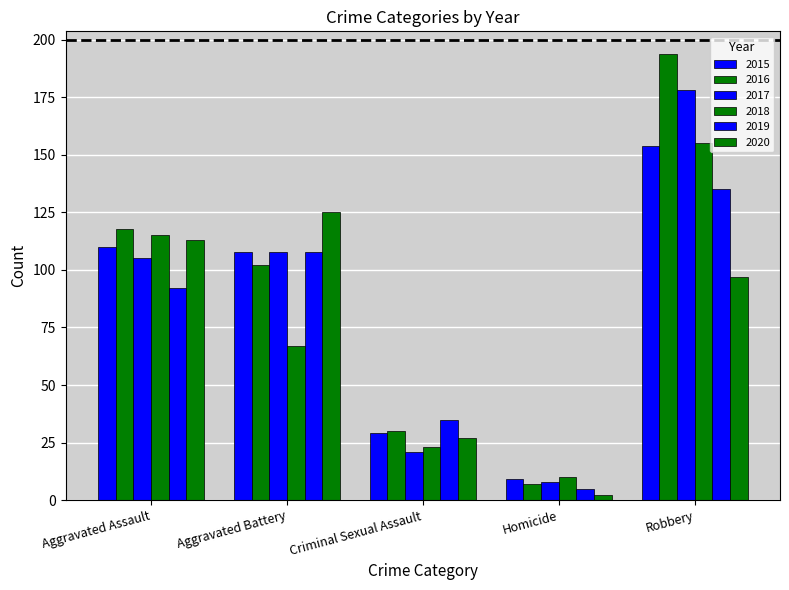

What is the average value of the 2015 series?

82